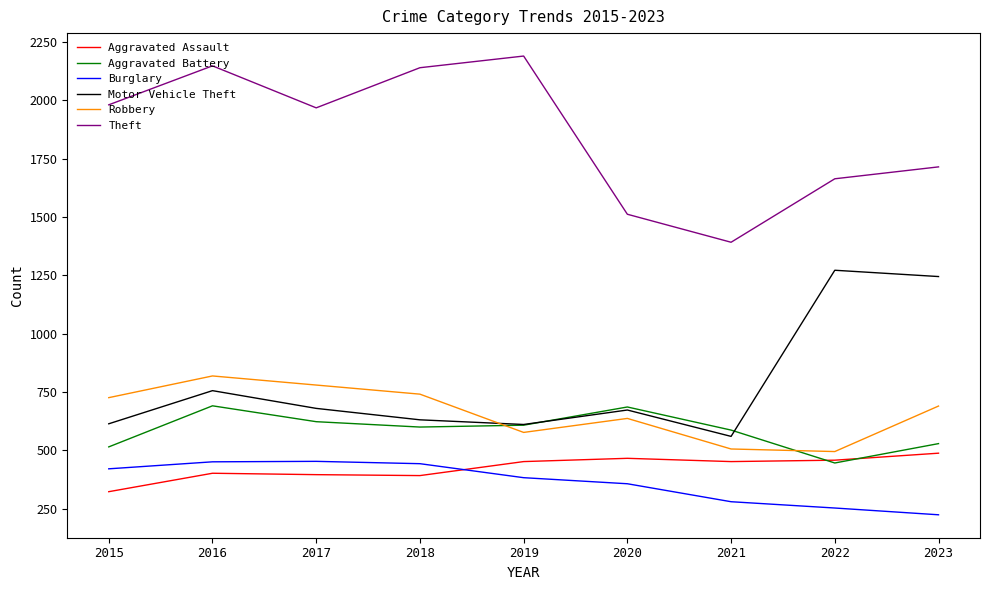

True or false: Motor Vehicle Theft and Aggravated Assault cross at least once.

False